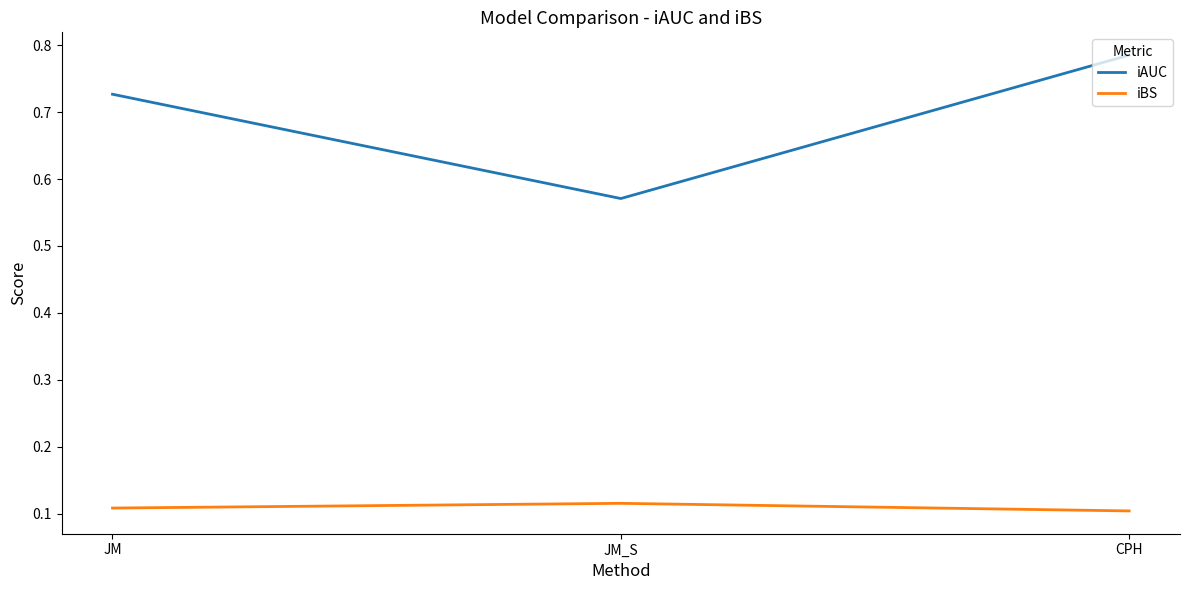

Which category has the lowest value in the iAUC series?

JM_S